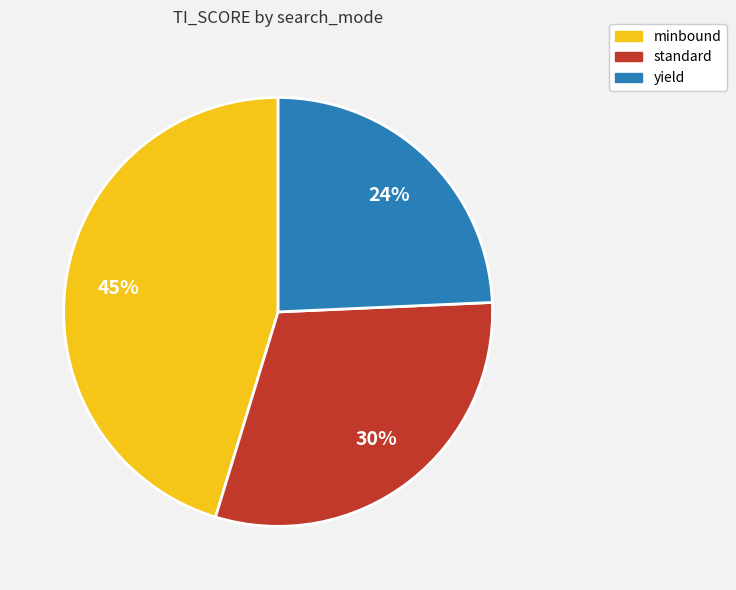

True or false: standard accounts for 8% of the total.

False